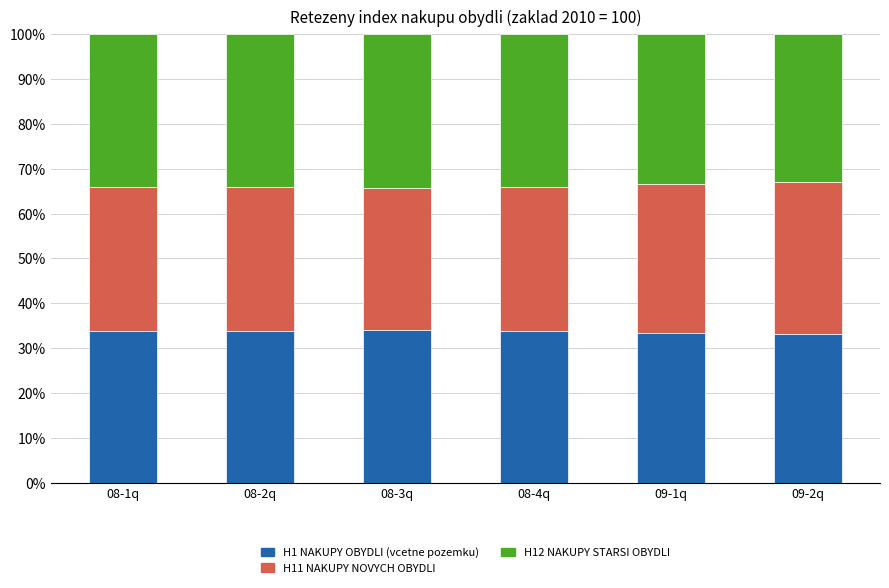

What is the total value across all series at 08-2q?

100.0